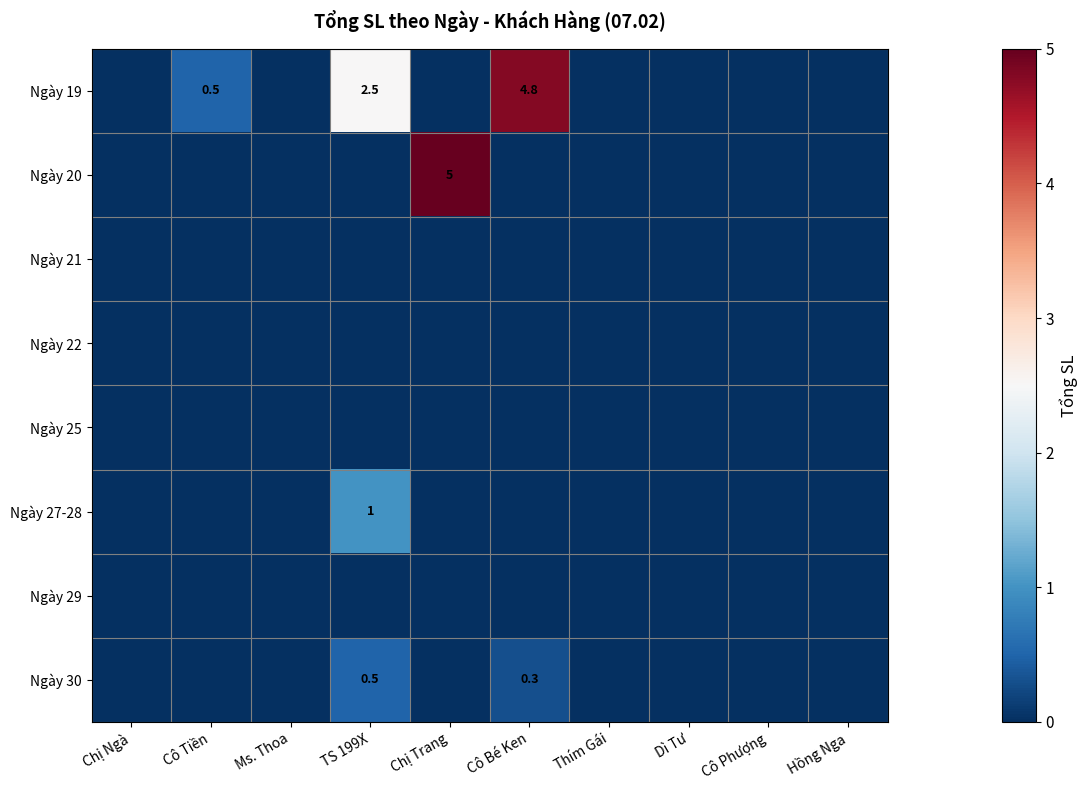

True or false: Ngày 20 has a value of 5.0 at Chị Trang.

True